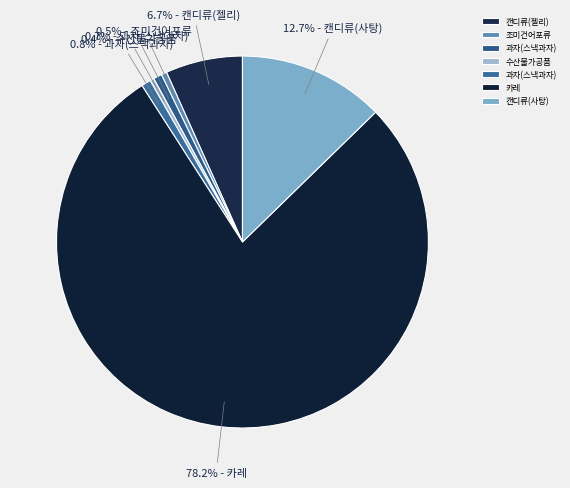

How many slices are in this pie chart?

7